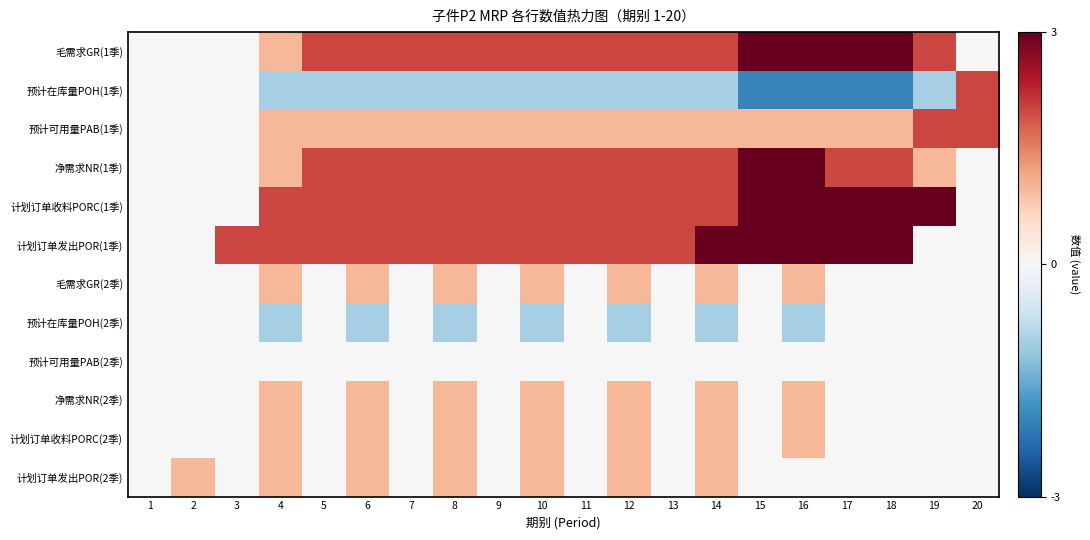

At which category is the sum across all series the highest?

16